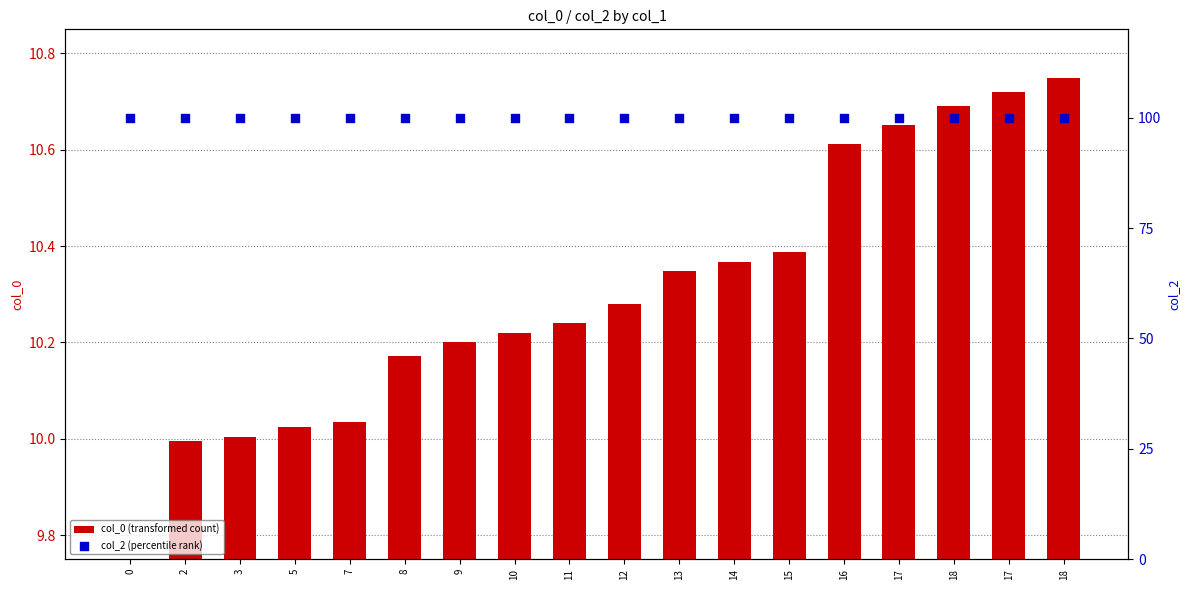

Which series has the largest total across all categories?

col_2 (percentile rank)